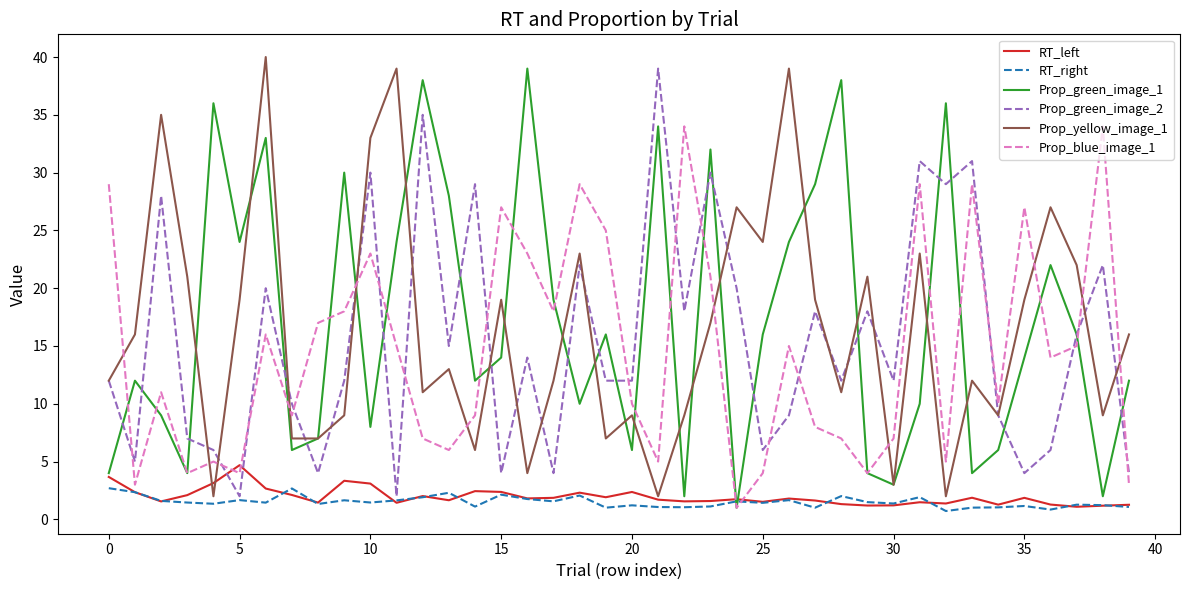

What is the difference between the second highest and second lowest values in the Prop_green_image_1 series?

36.0